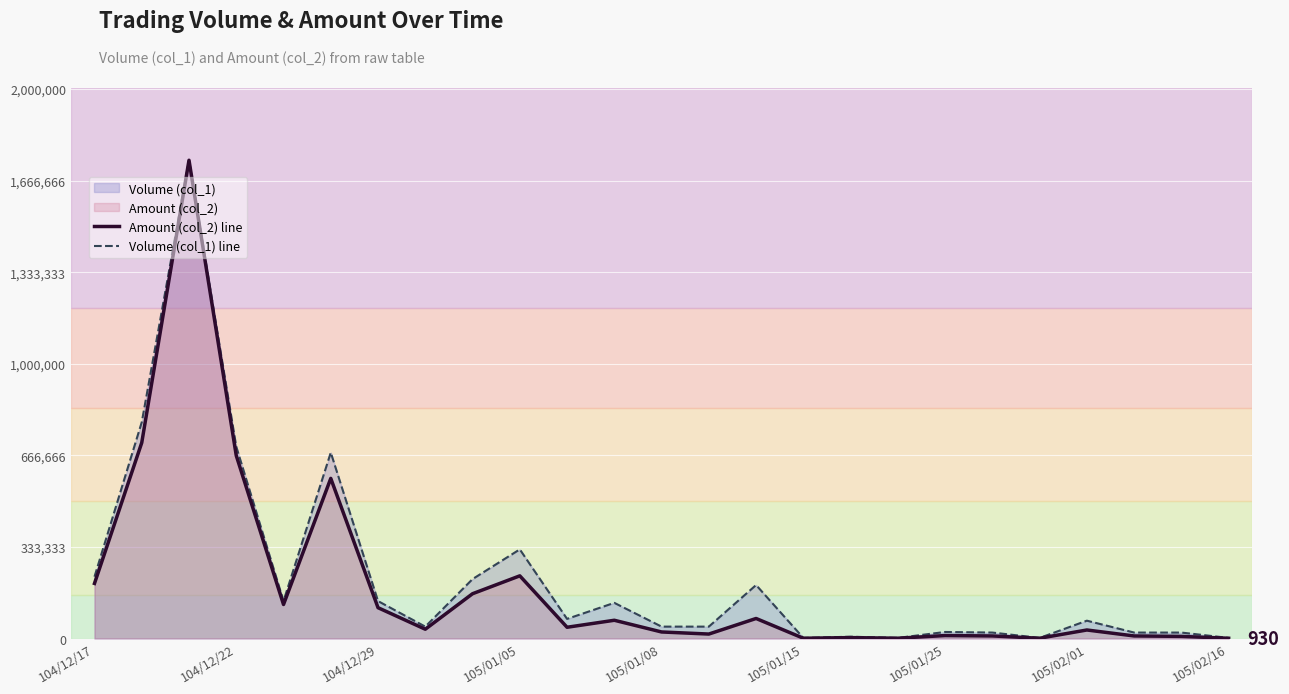

What is the highest value of the Amount (col_2) line series?

1740760.0